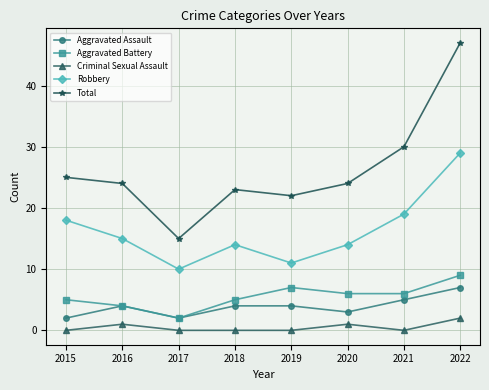

True or false: Aggravated Assault and Total cross at least once.

False